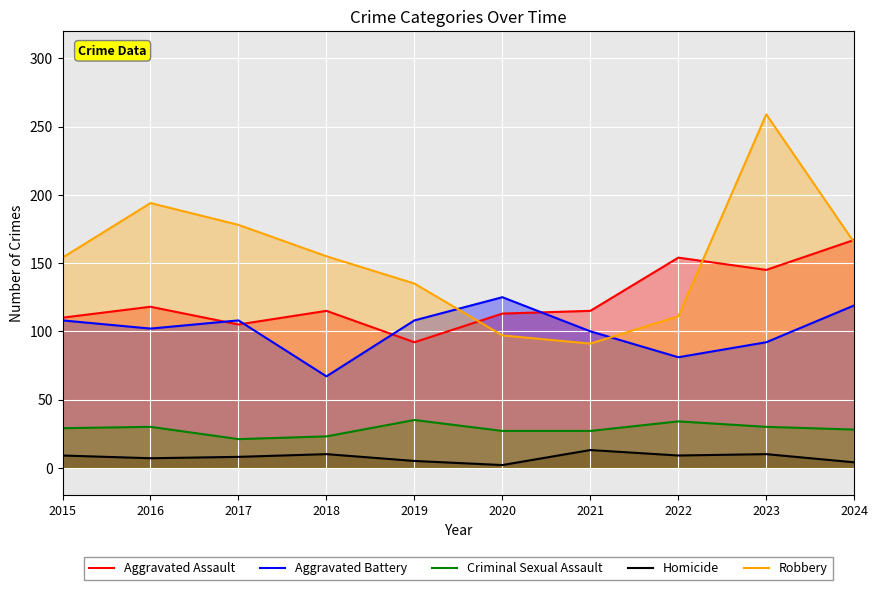

Reading left to right, what are all the values shown in this chart?

Aggravated Assault: 110	118	105	115	92	113	115	154	145	167
Aggravated Battery: 108	102	108	67	108	125	100	81	92	119
Criminal Sexual Assault: 29	30	21	23	35	27	27	34	30	28
Homicide: 9	7	8	10	5	2	13	9	10	4
Robbery: 154	194	178	155	135	97	91	111	259	165